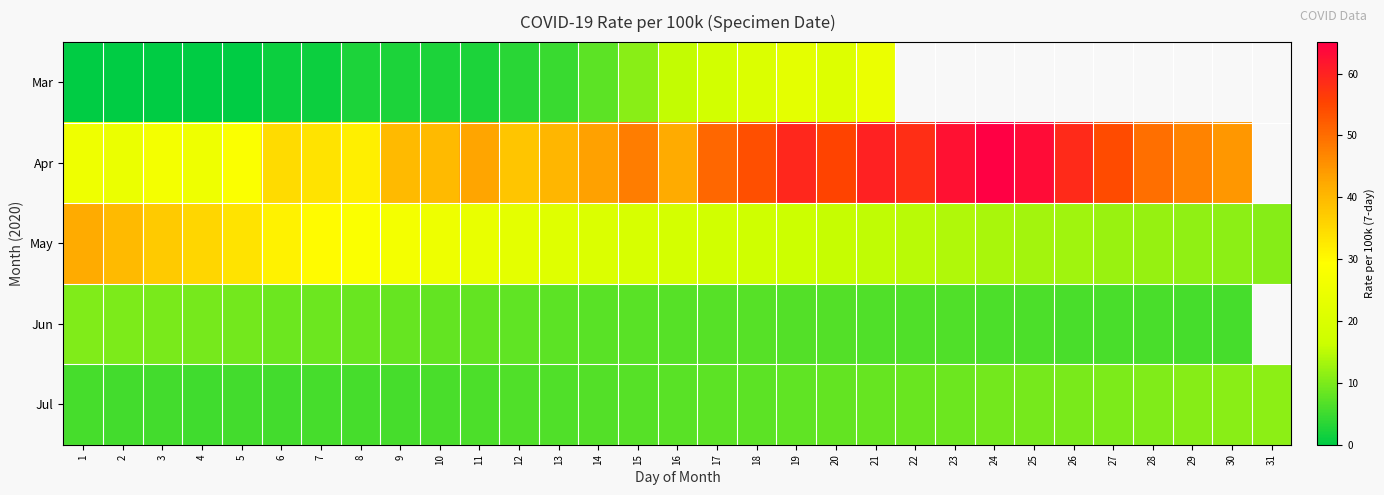

Is it true that Jul equals 18.2 at 28?

False